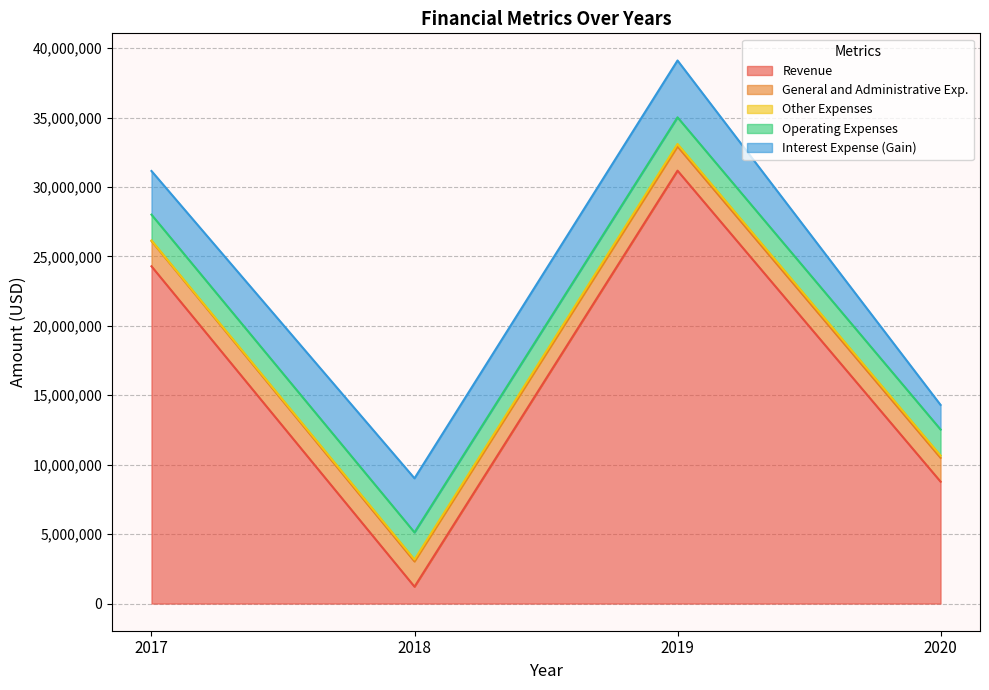

What is the lowest value of the Revenue series?

1214707